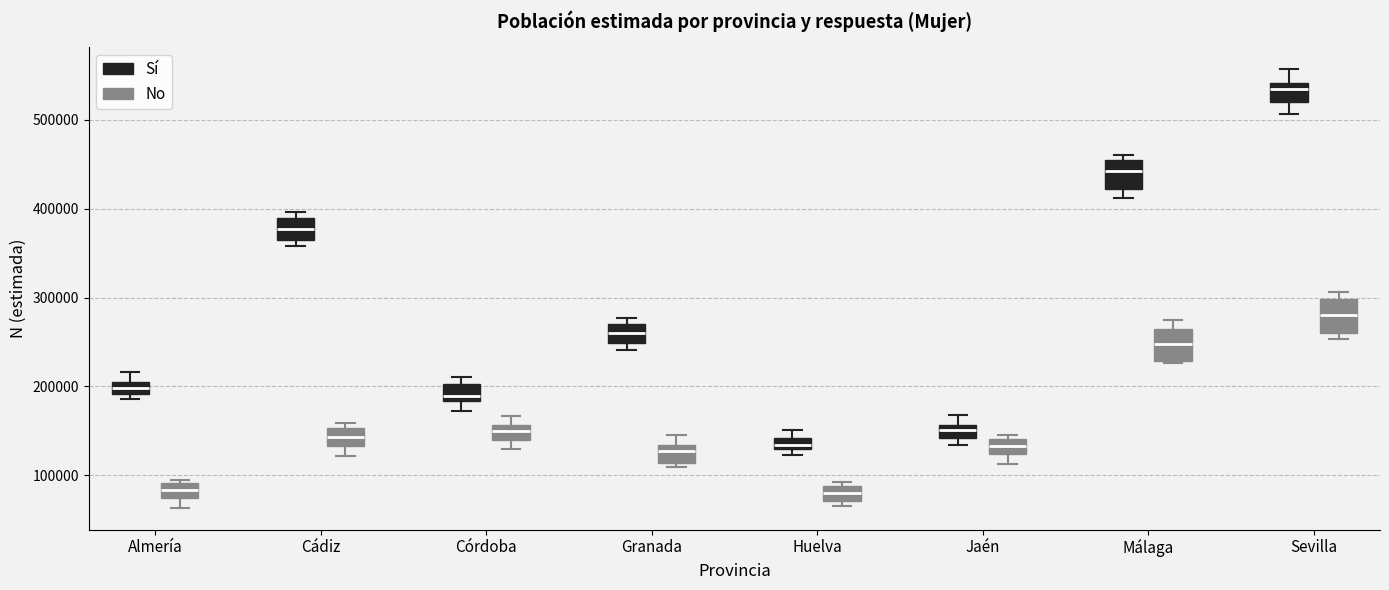

Where is the lower edge of the box for Huelva (Sí) on the y-axis? The values are not printed on the chart, so give them approximately, as read against the axis.

130000